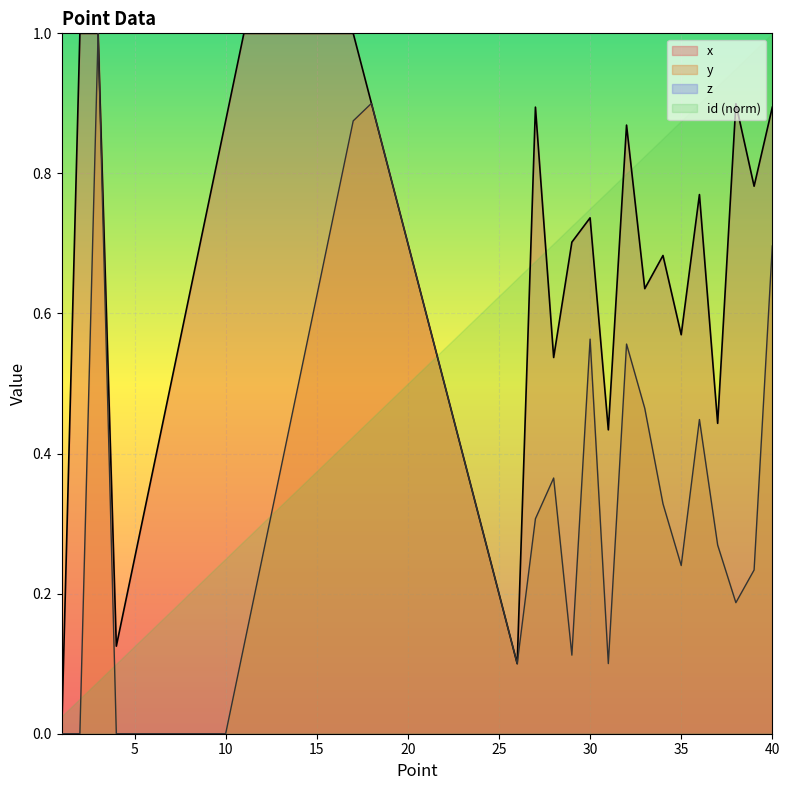

At which category is the sum across all series the highest?

40